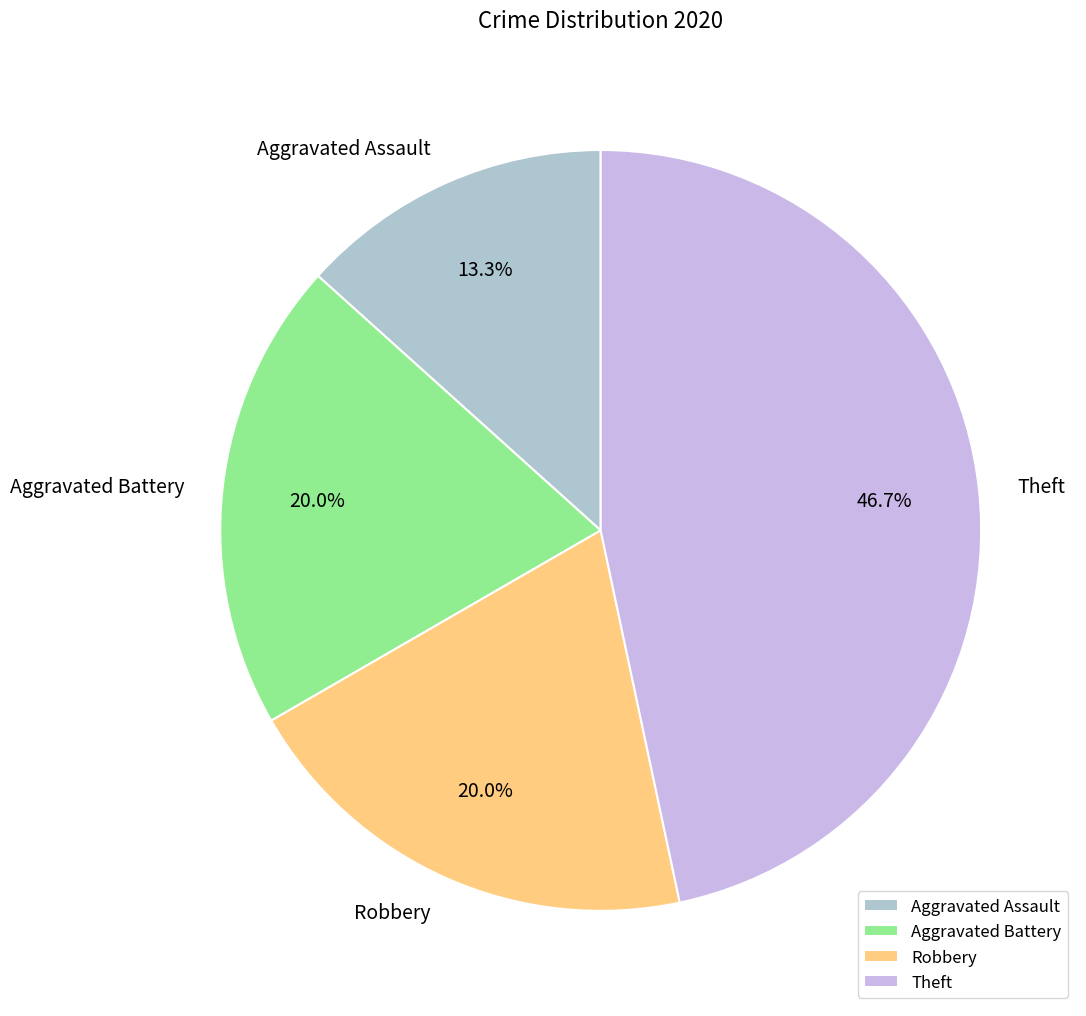

To the nearest percent, what portion does Theft represent?

47%